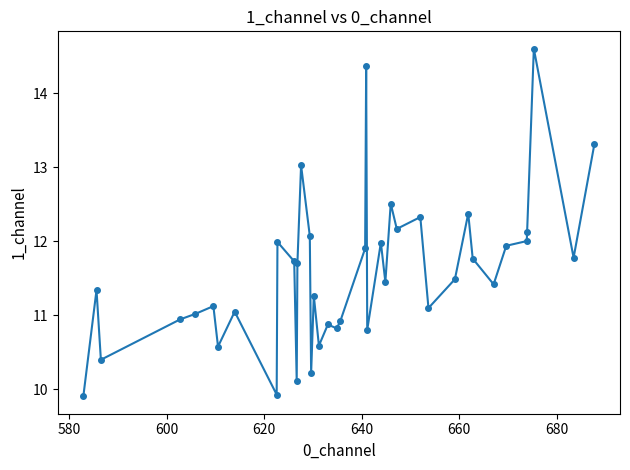

What is the value of the 23rd point from the left?

14.4